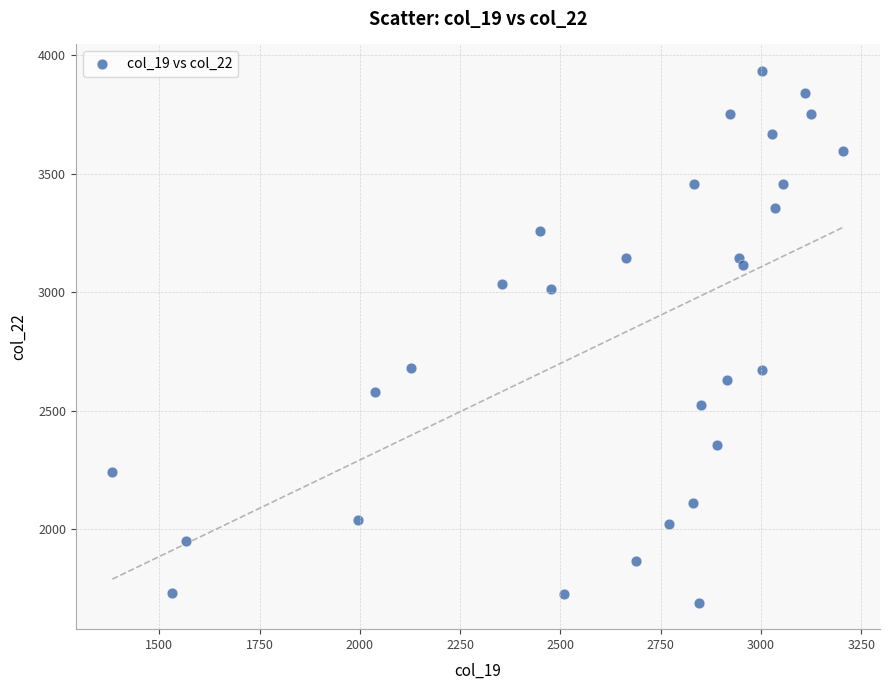

What is the range of X values (max minus min)?

1822.3